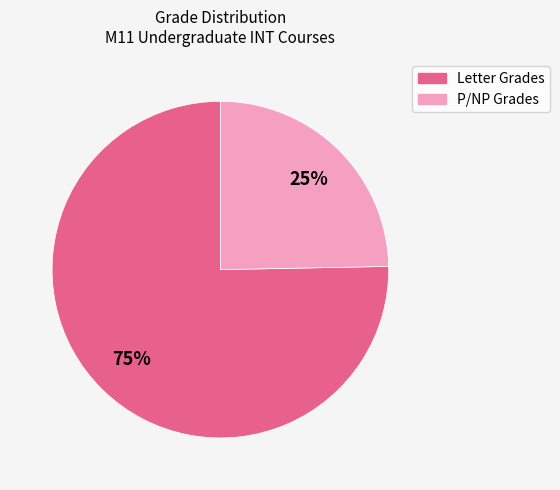

Count the number of slices in the pie.

2